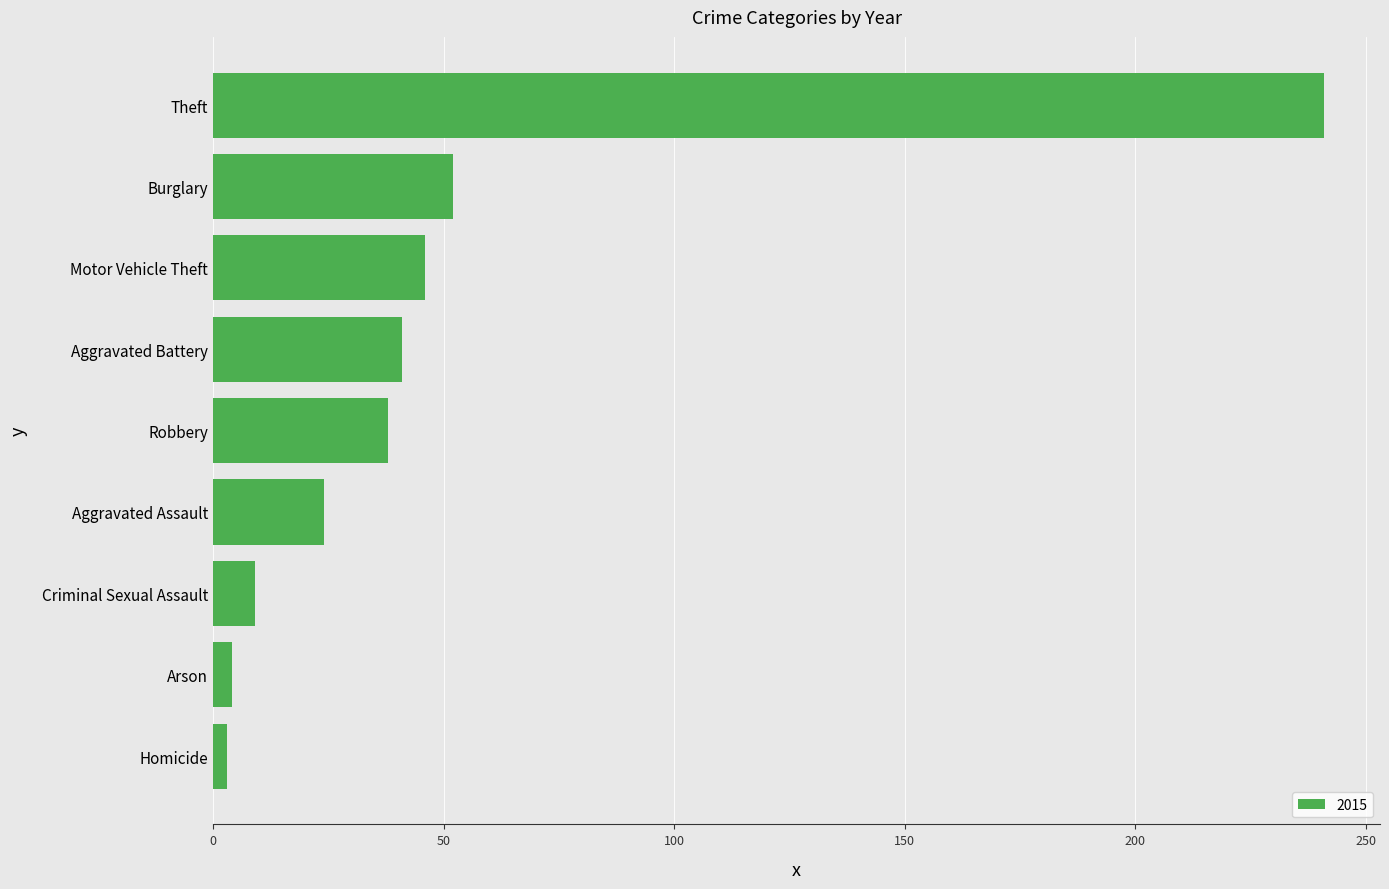

Approximately how many times larger is the value at Robbery compared to Aggravated Battery?

0.9